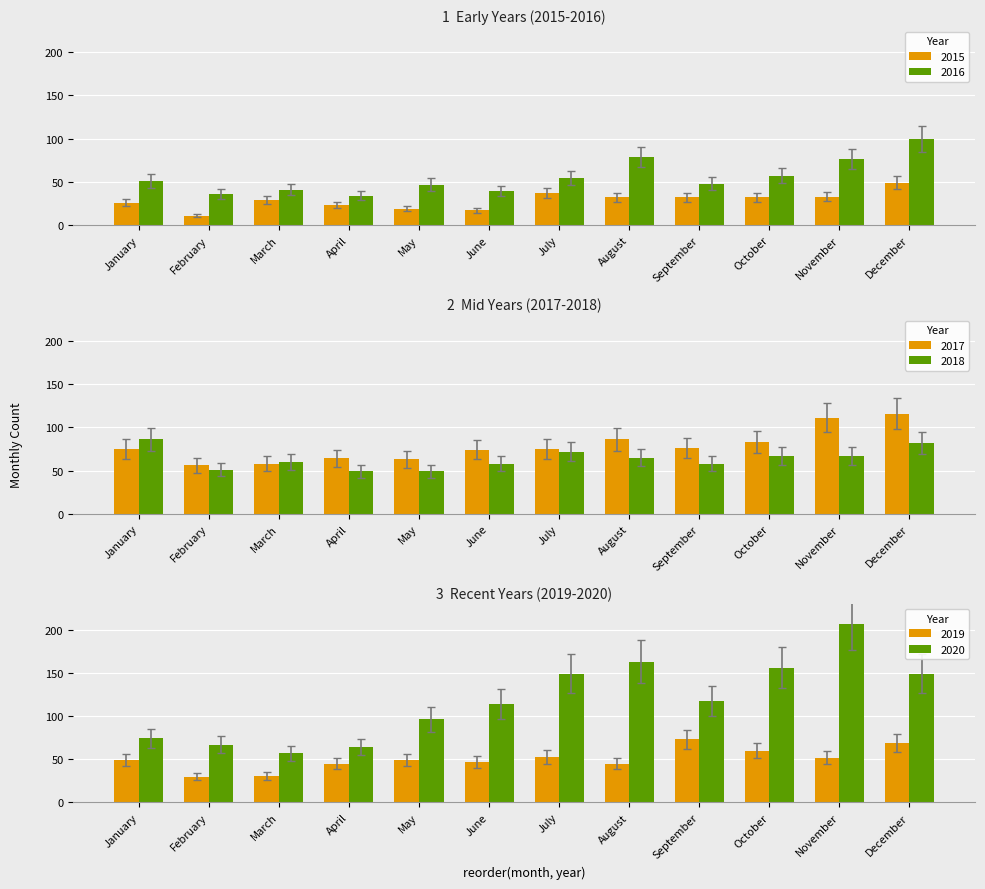

What is the difference between the highest and lowest values at September?

72.2